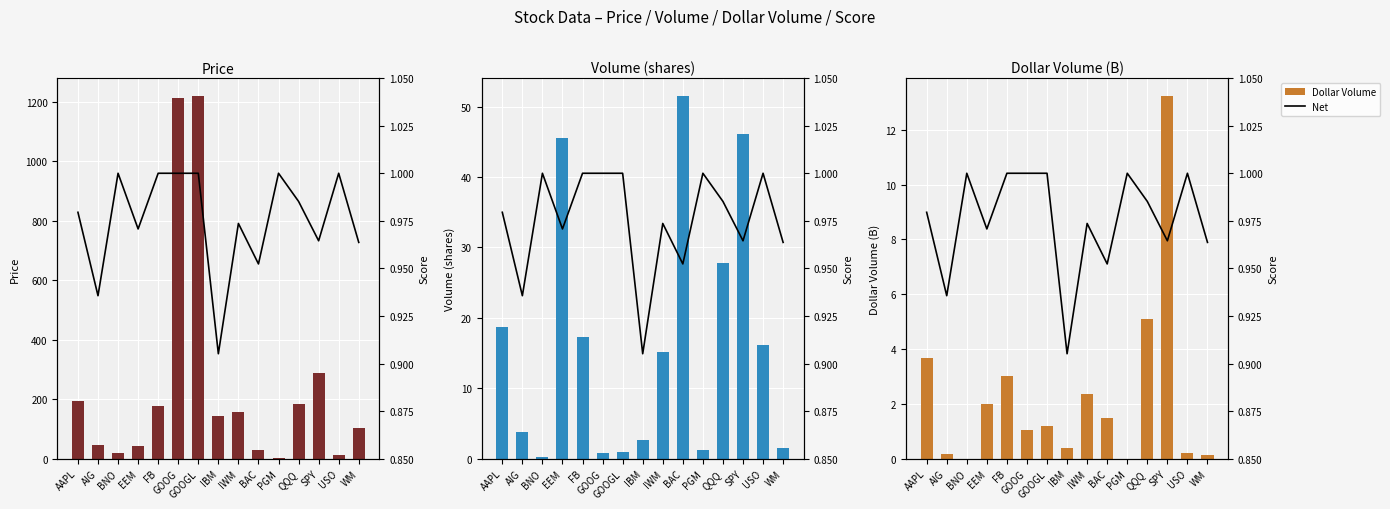

Which series has the largest total across all categories?

Price